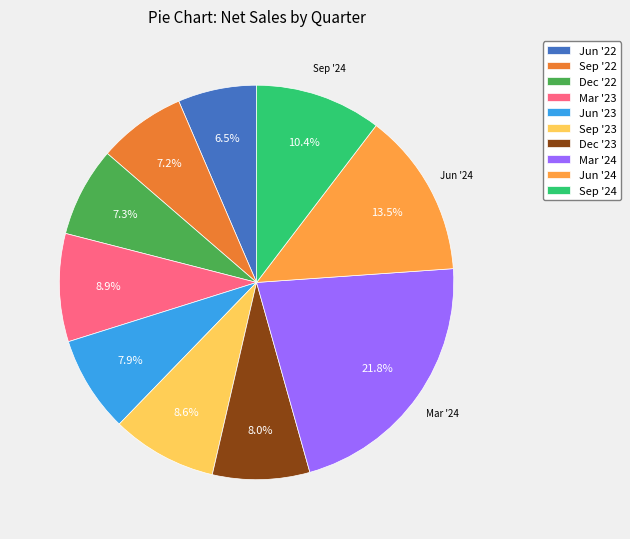

How many segments does this pie chart have?

10